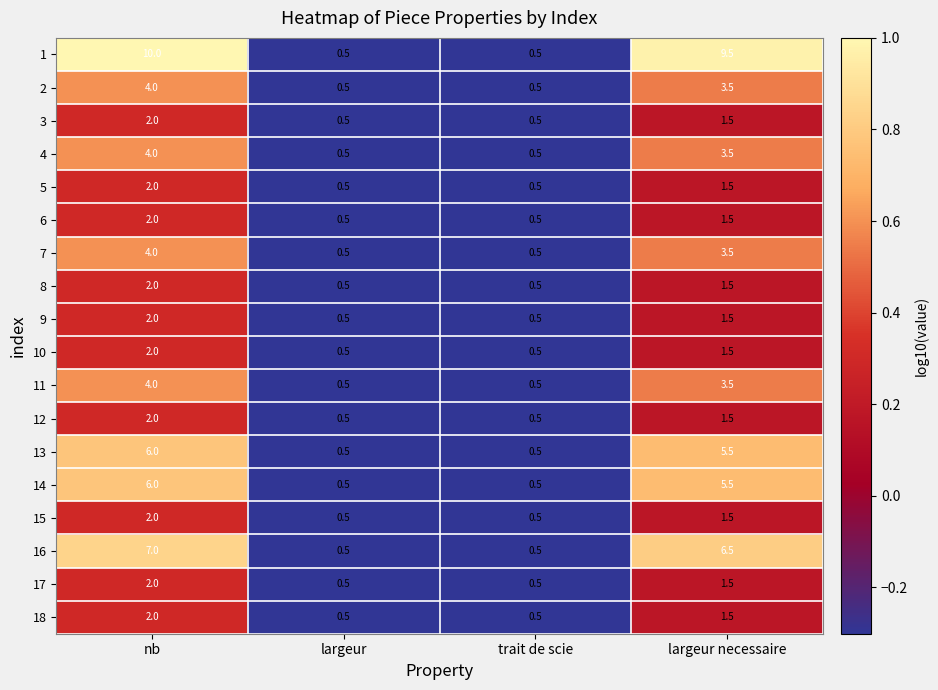

What is the maximum value shown in the chart?

10.0